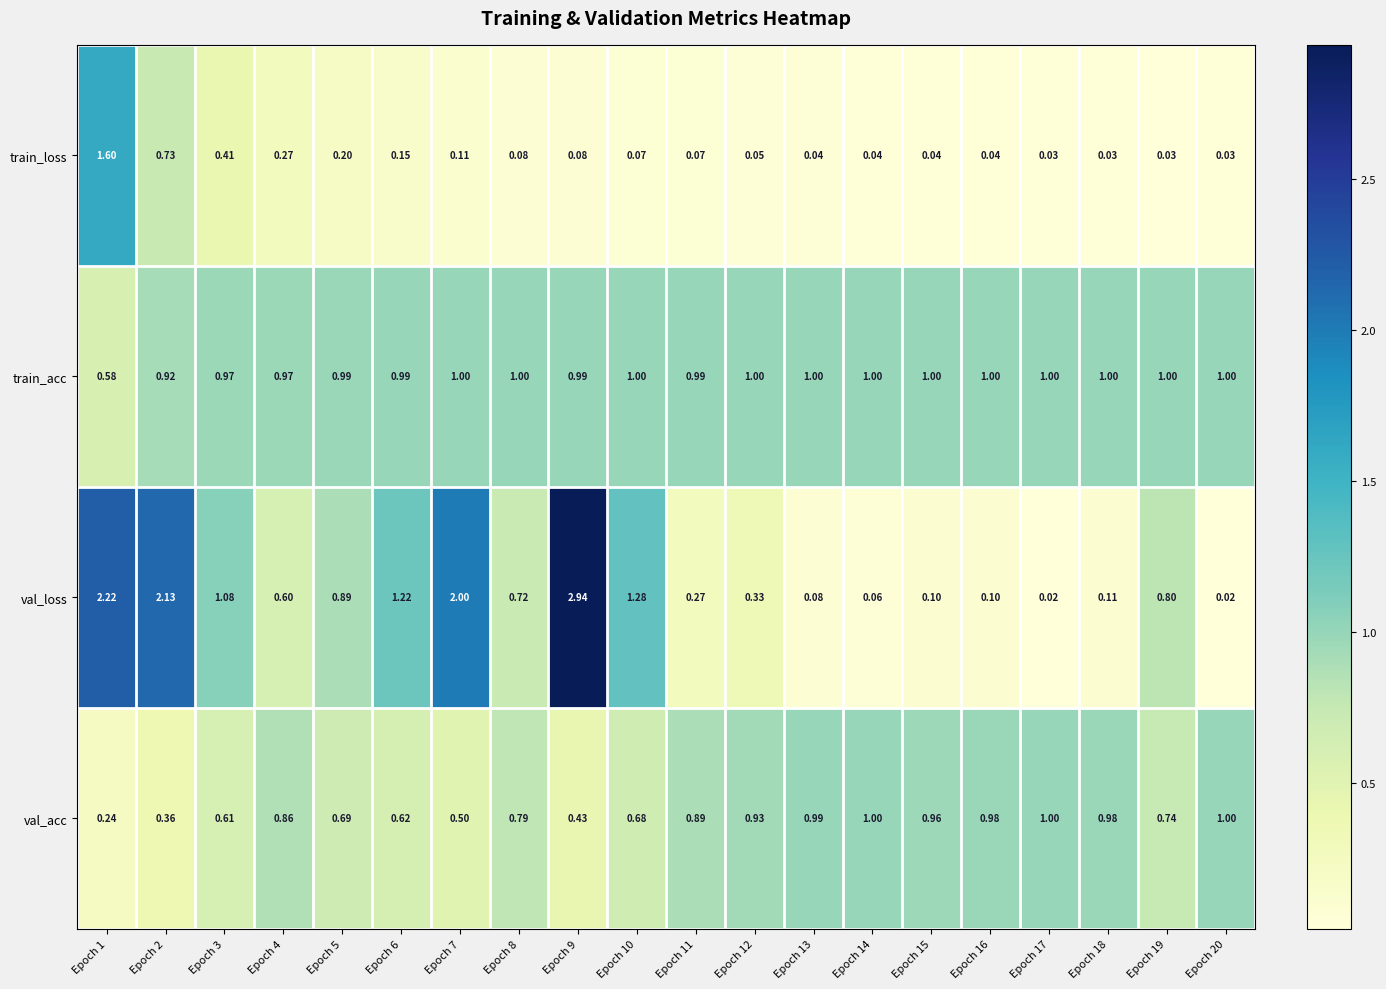

Between Epoch 11 and Epoch 17, which series saw the biggest shift?

val_loss